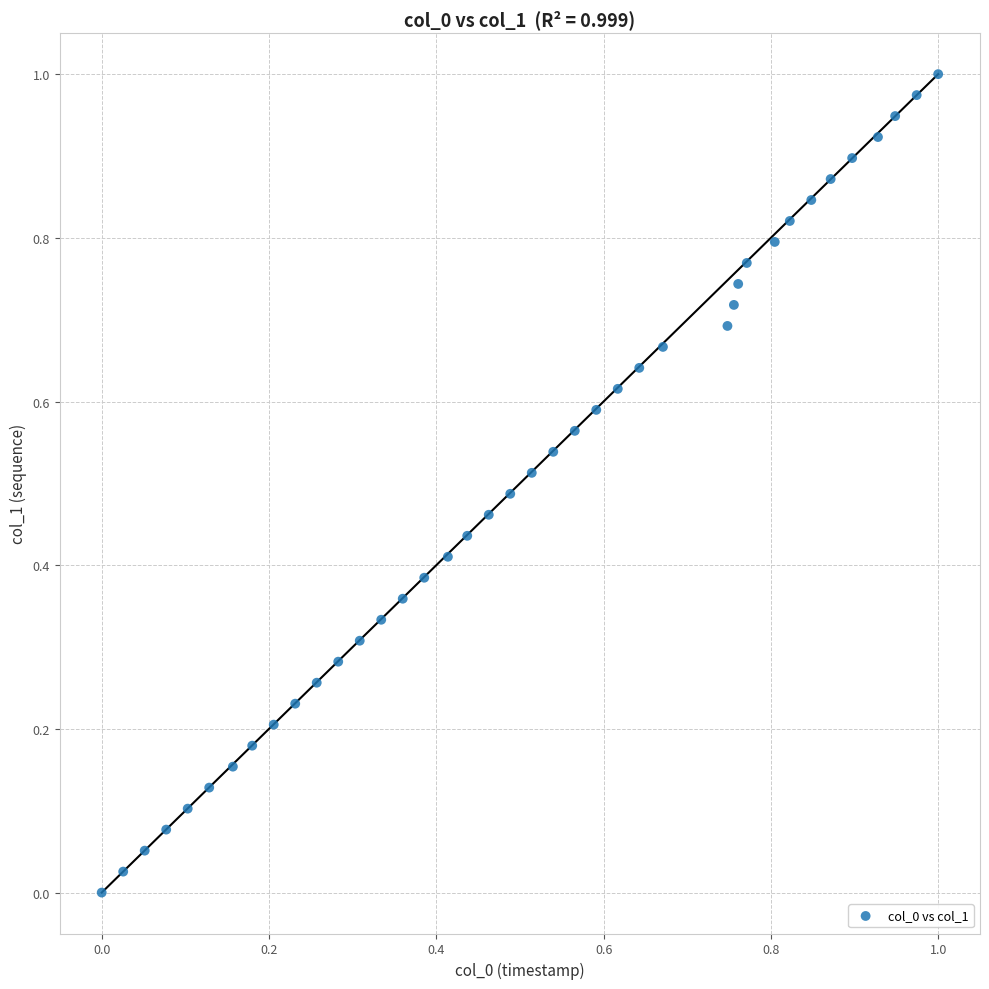

Count the number of points in this scatter plot.

40